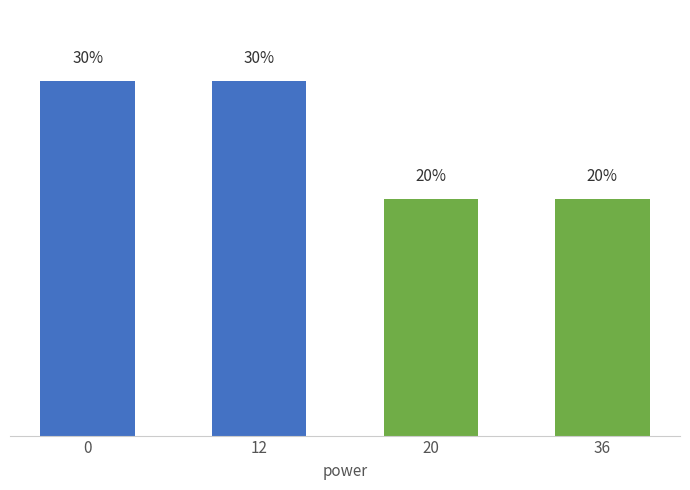

What is the value of the 1st bar from the left?

30